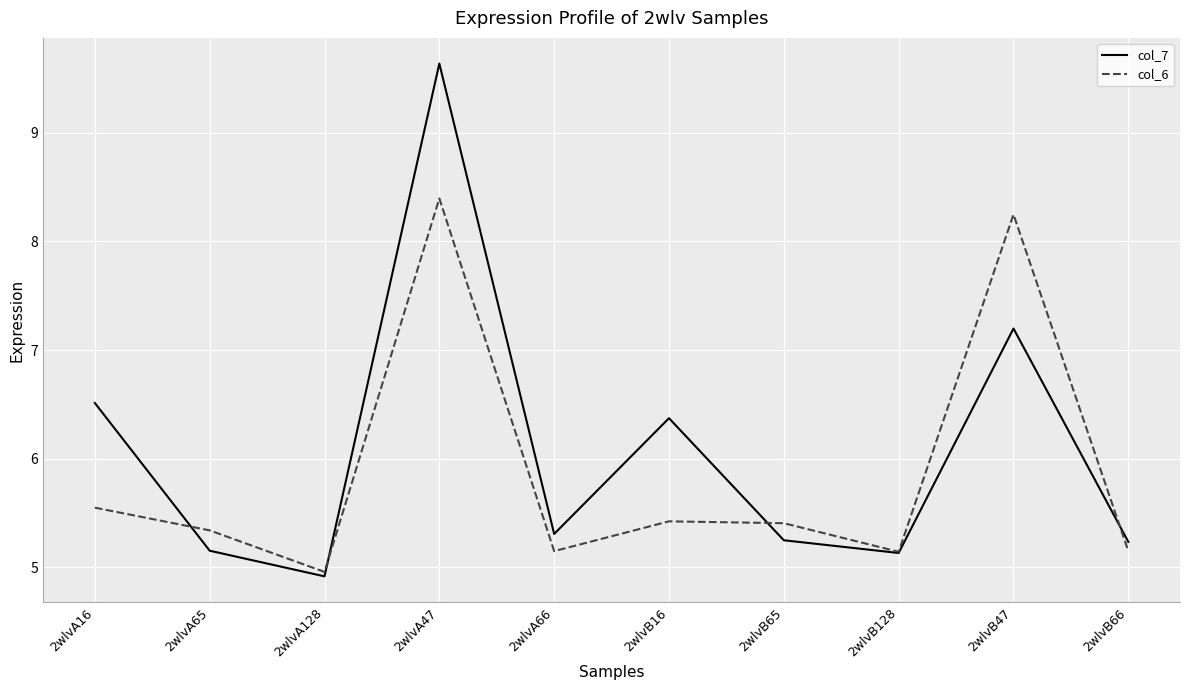

Which category has the lowest value across all series?

2wlvA128